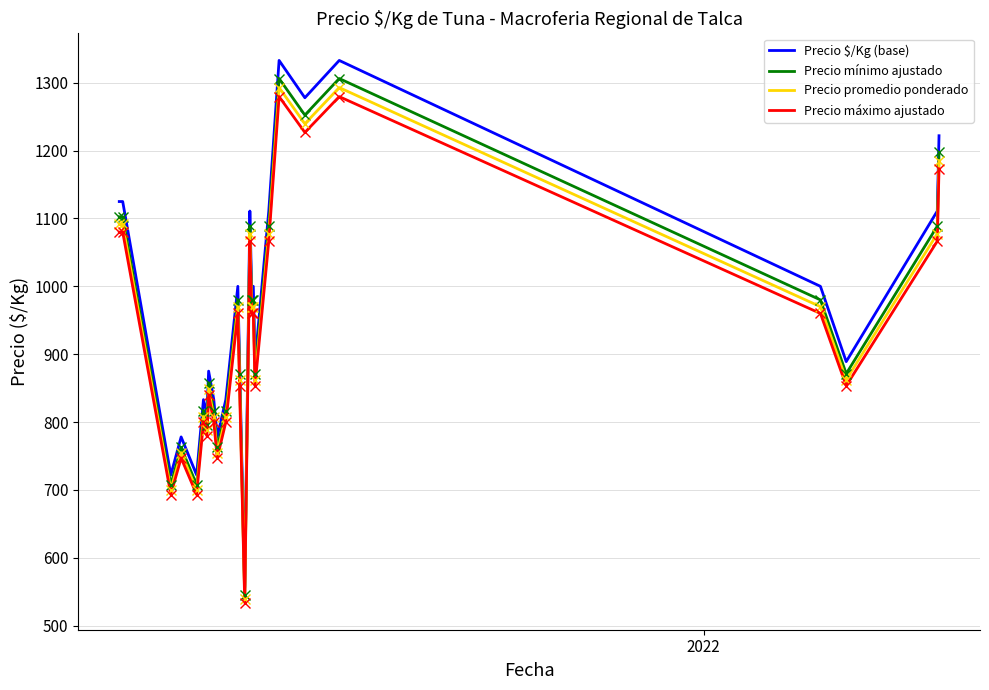

How many lines are shown in the chart?

4